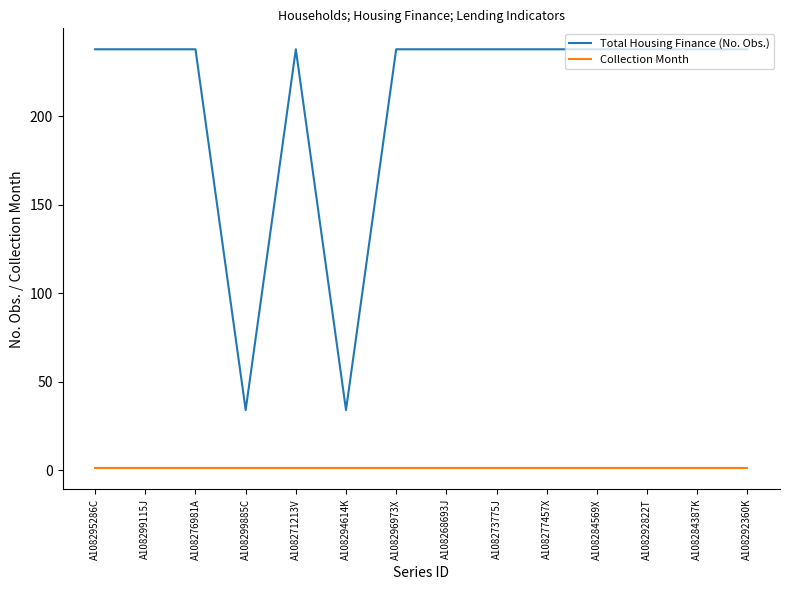

In Total Housing Finance (No. Obs.), how many points are lower than both neighbors (excluding endpoints)?

2